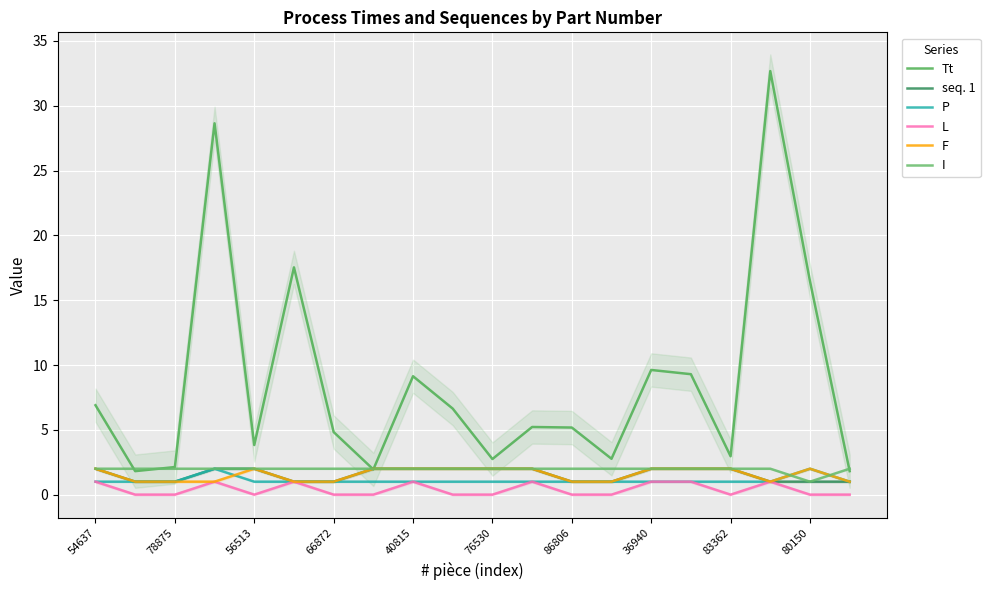

What is the minimum value for I?

1.0